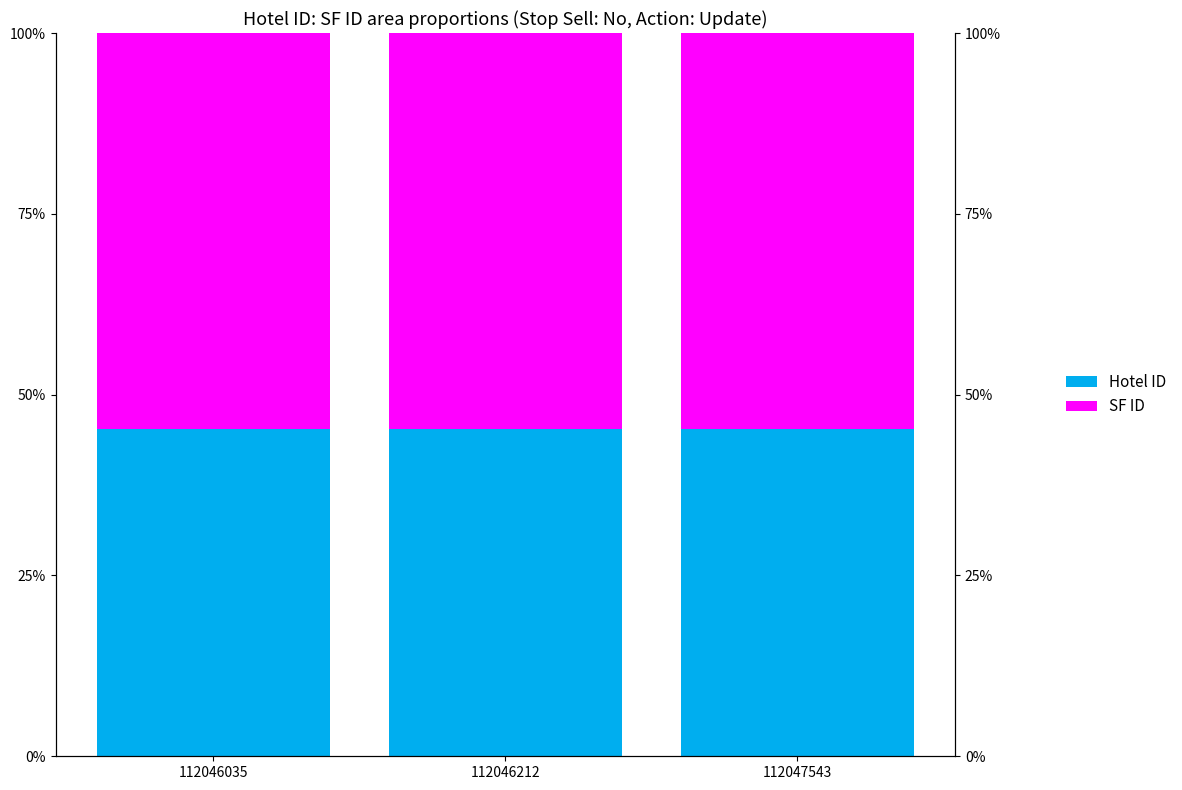

Is the value of SF ID at 112046212 greater than the value of Hotel ID at 112047543?

Yes